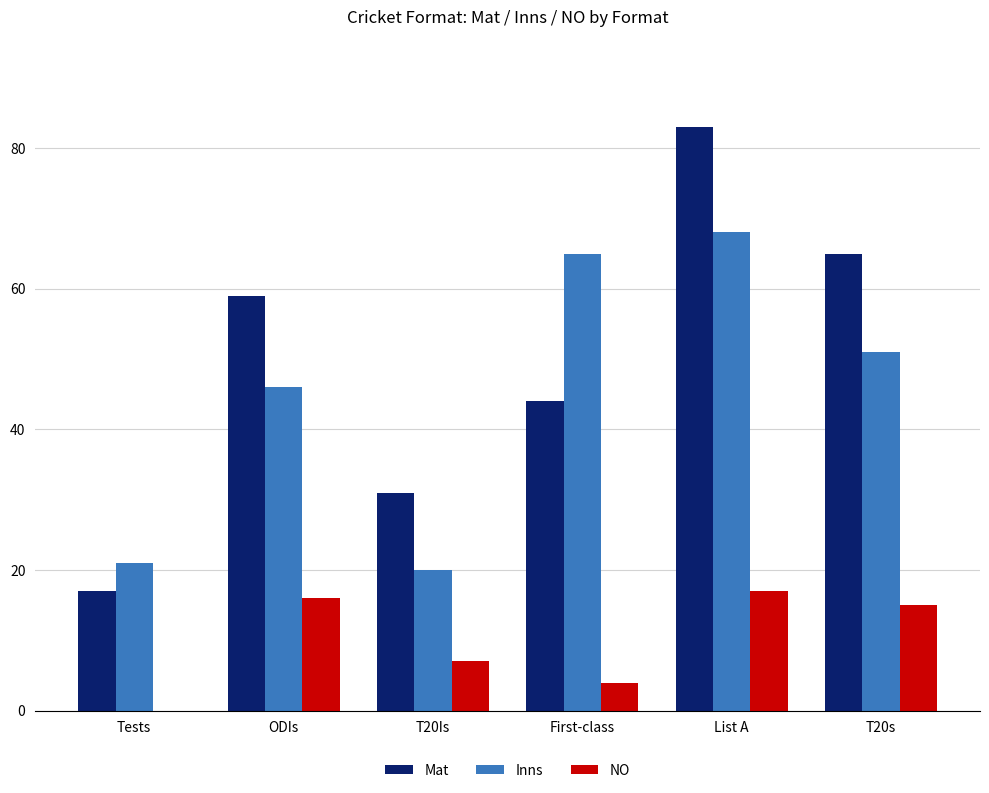

Is it true that NO equals 12 at T20Is?

False